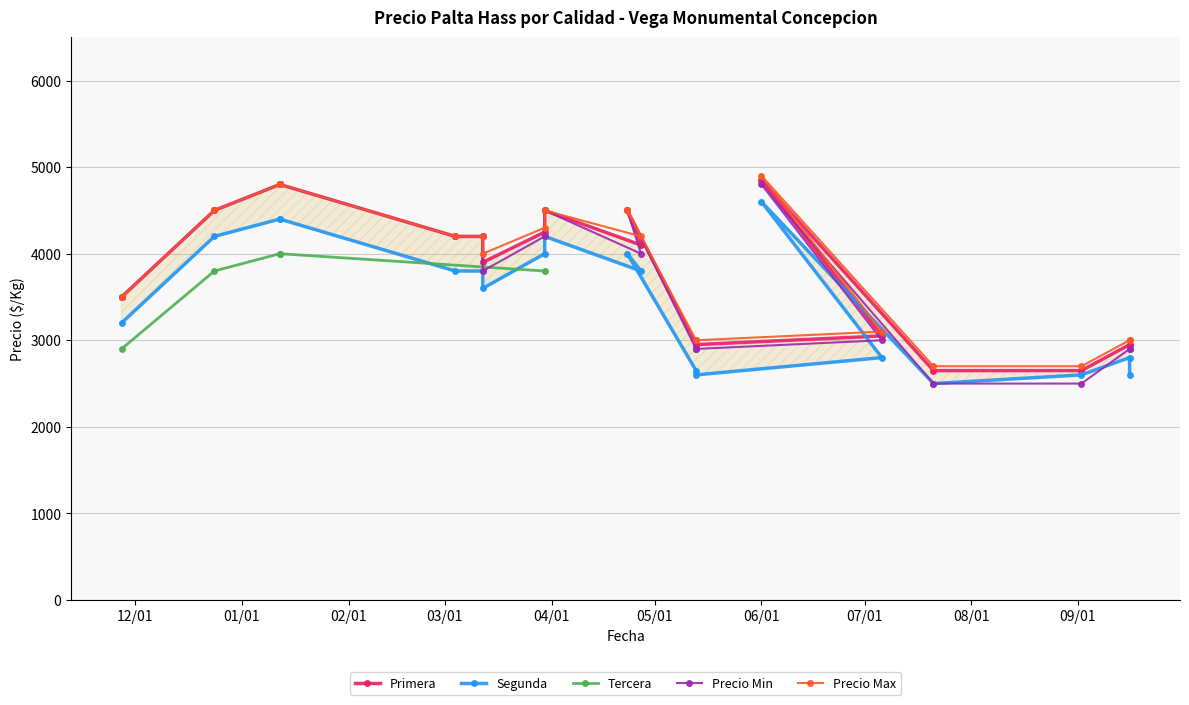

What is the value of the Precio Min point at the 7th from the left?

4200